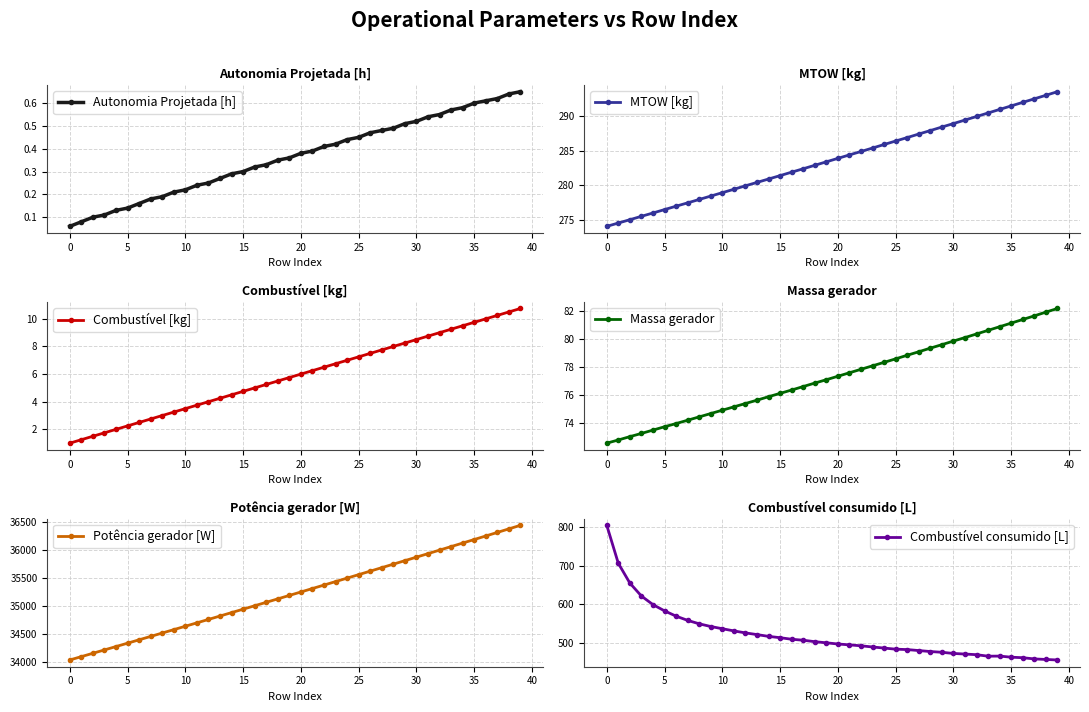

What is the difference between the maximum and minimum values in the Combustível consumido [L] series?

345.8